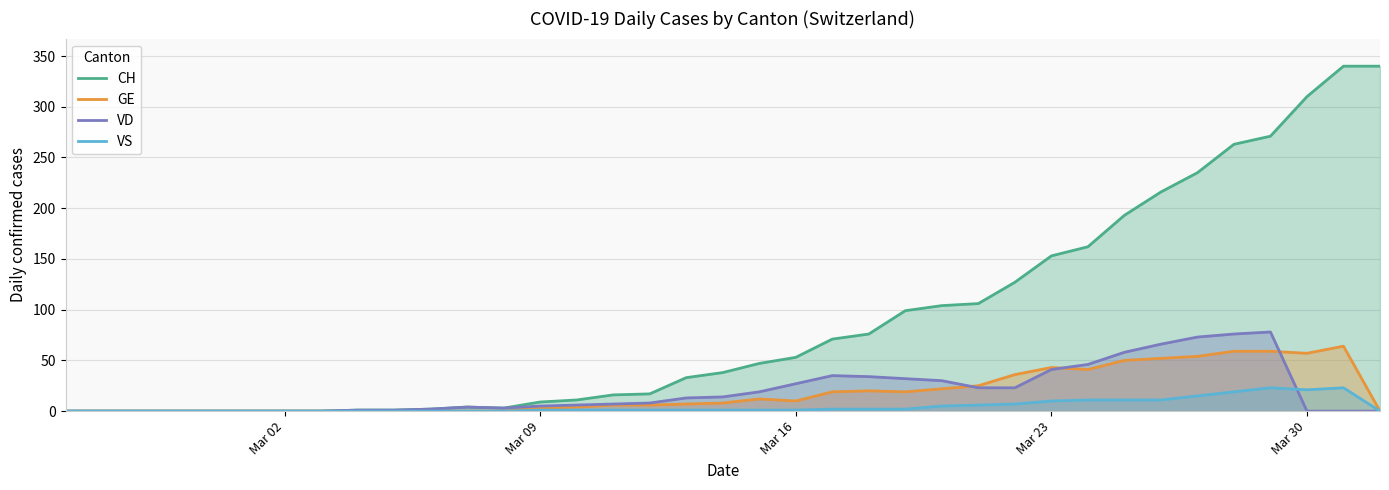

What is the greatest value displayed?

340